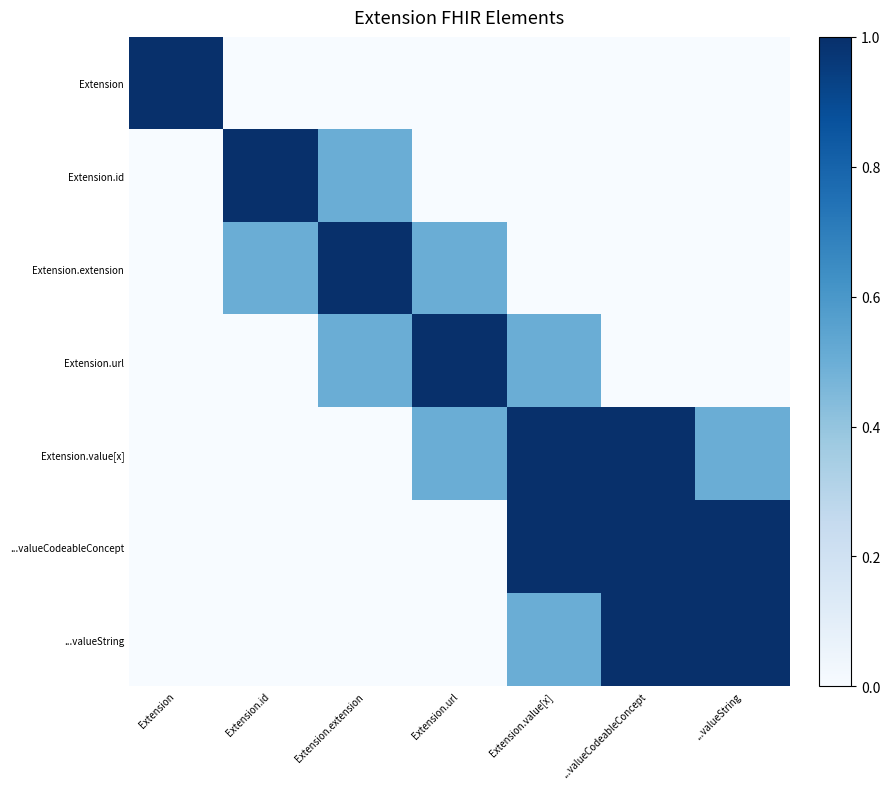

Which series has the largest range (max minus min)?

Extension